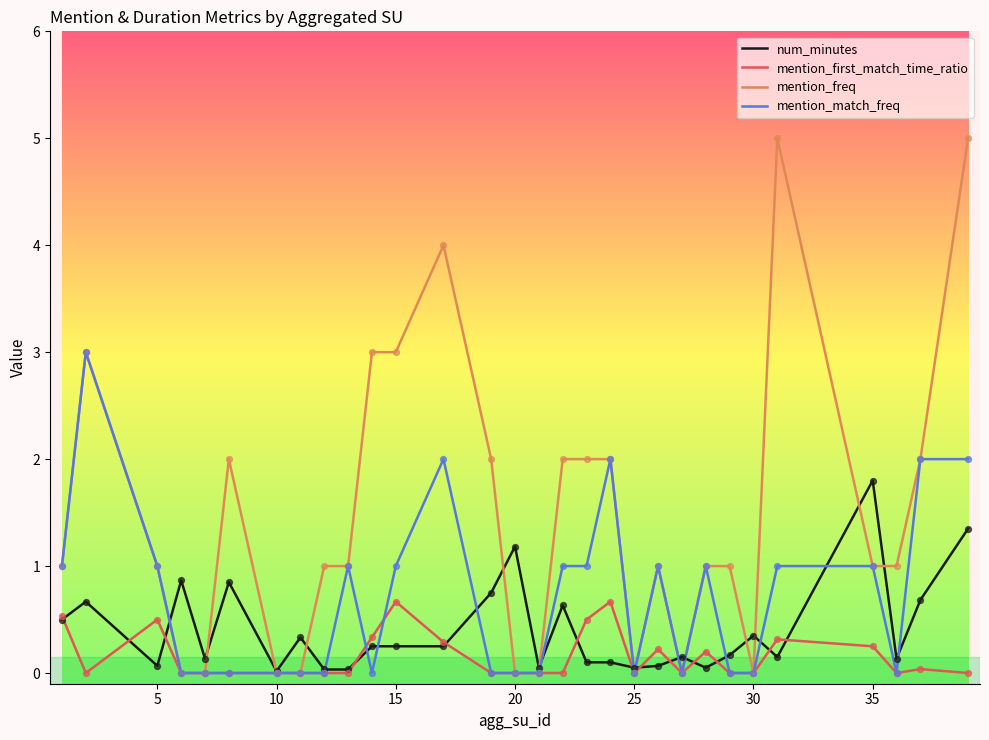

Which series has the largest total across all categories?

mention_freq